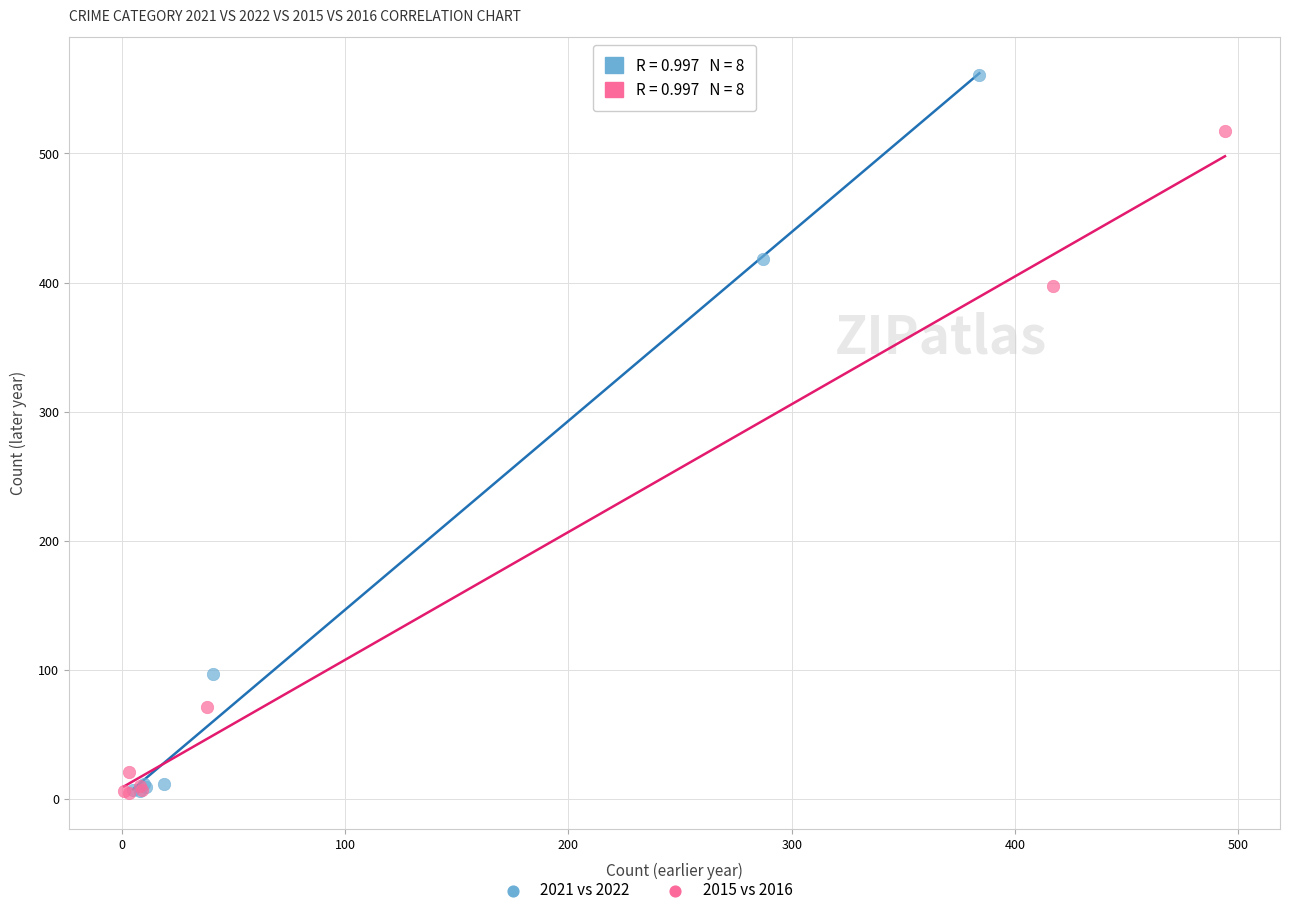

Which series has the largest Y range (max minus min)?

2021 vs 2022